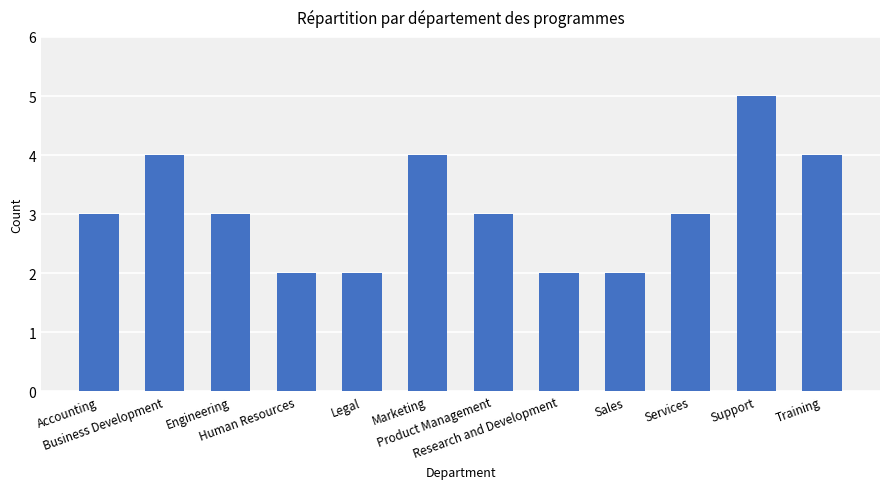

What is the greatest value displayed?

5